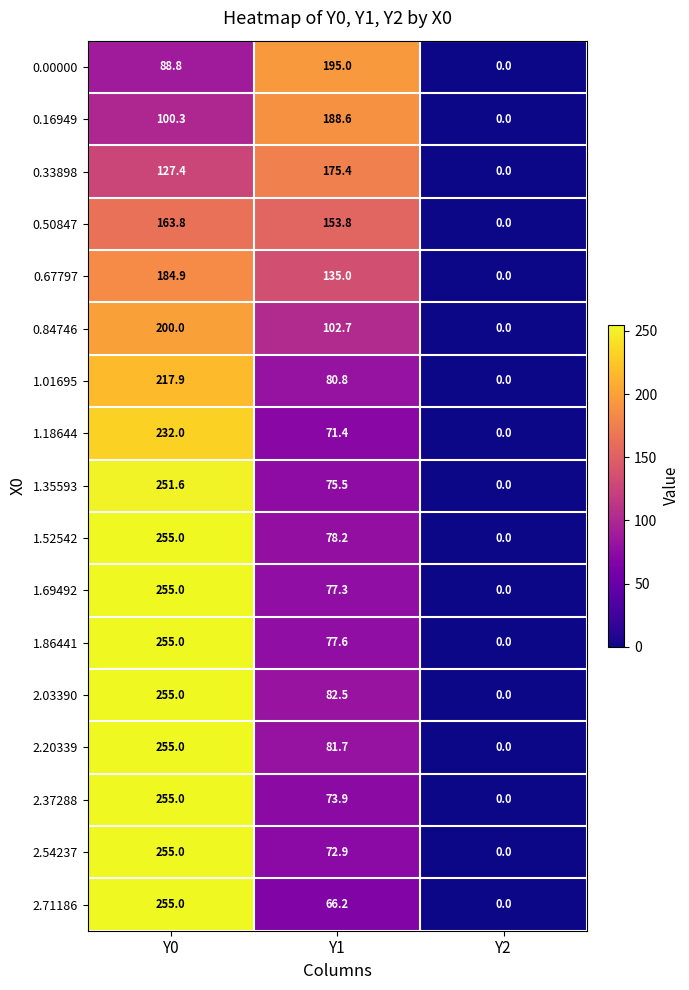

What is the spread (max minus min) of values at Y1?

128.8